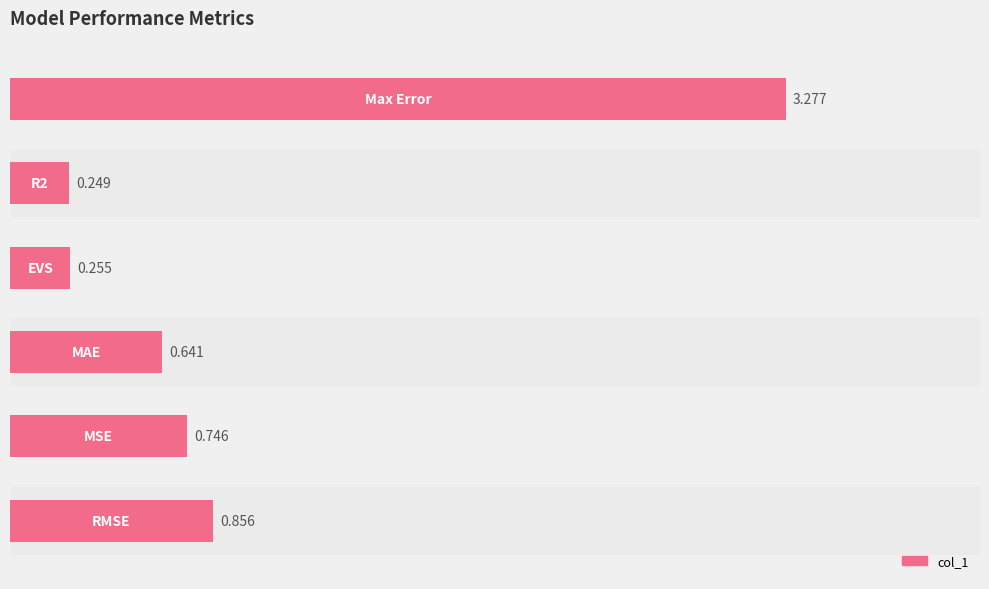

How many bars are there in total?

6